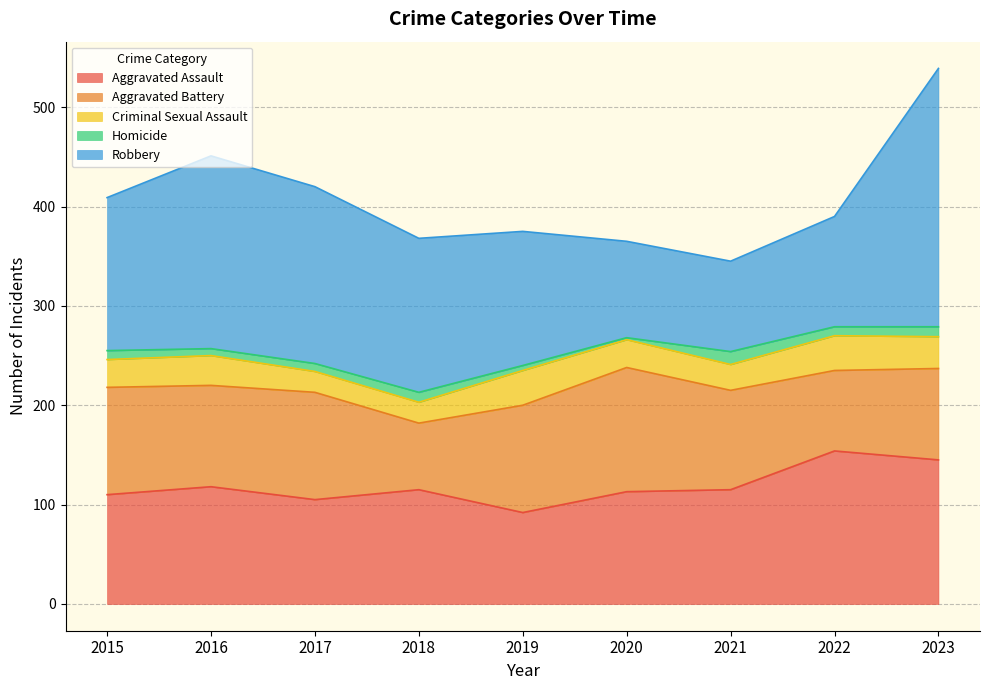

At which category is the sum across all series the highest?

2023